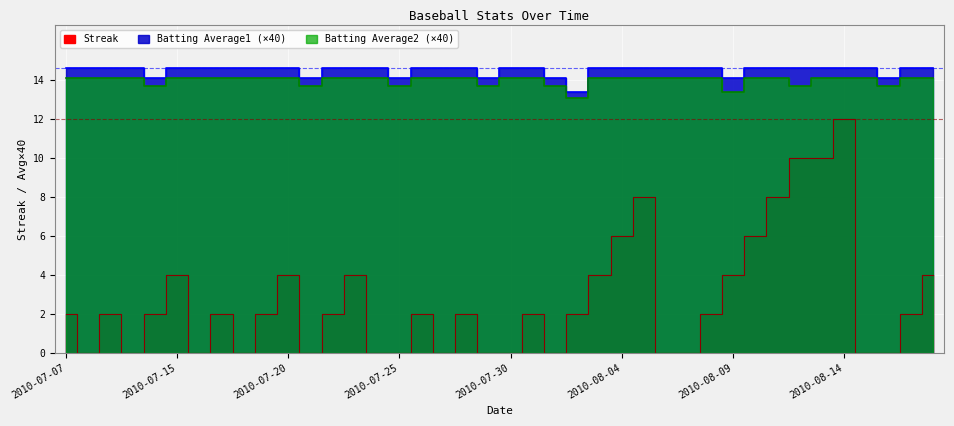

What is the value of the Batting Average2 point at the 39th from the left?

14.1